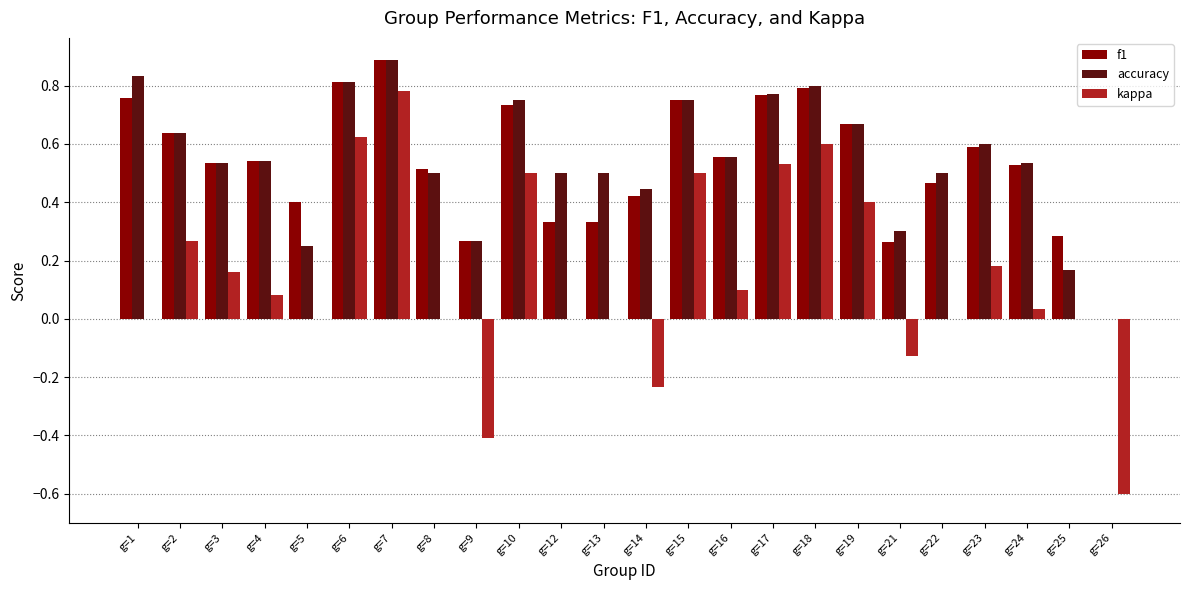

The value of accuracy at g=12 is 0.3. True or false?

False